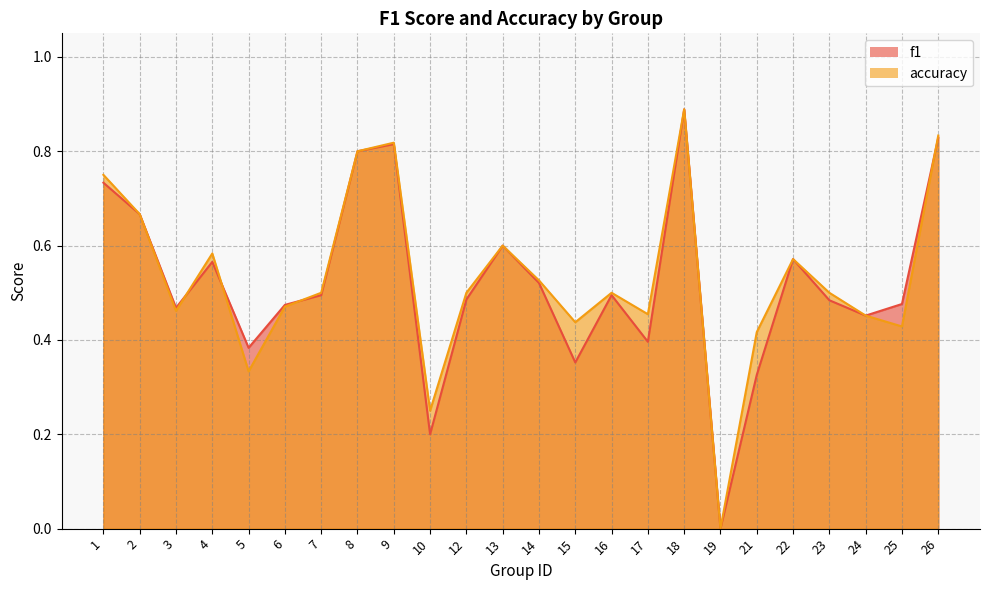

The f1 series shows 0.8 at 26. True or false?

True